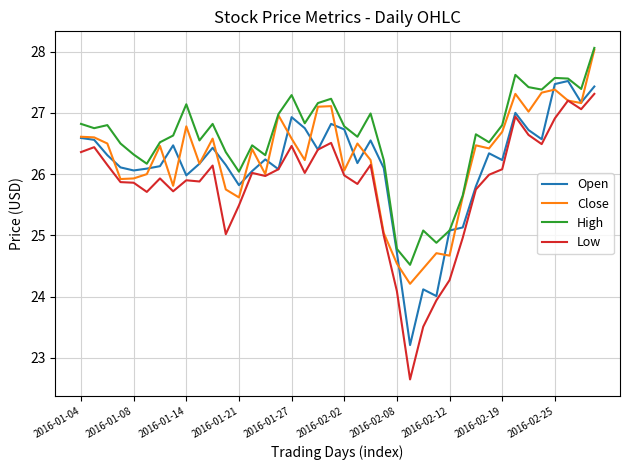

True or false: Close has more than 1 interior local peaks.

True